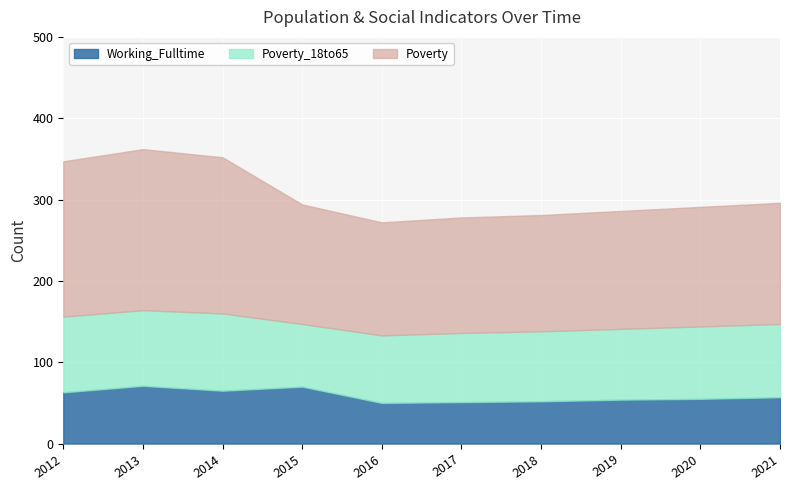

True or false: Working_Fulltime has a value of 27 at 2019.

False